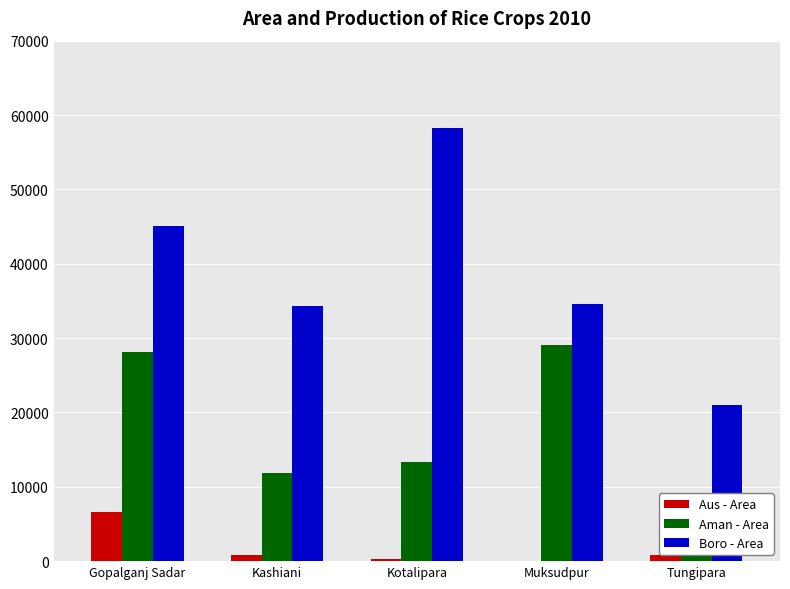

Reading left to right, transcribe all the data shown in this chart.

Aus - Area: Gopalganj Sadar=6545	Kashiani=836	Kotalipara=300	Muksudpur=52	Tungipara=783
Aman - Area: Gopalganj Sadar=28158	Kashiani=11812	Kotalipara=13304	Muksudpur=29010	Tungipara=3285
Boro - Area: Gopalganj Sadar=45077	Kashiani=34358	Kotalipara=58230	Muksudpur=34620	Tungipara=21066